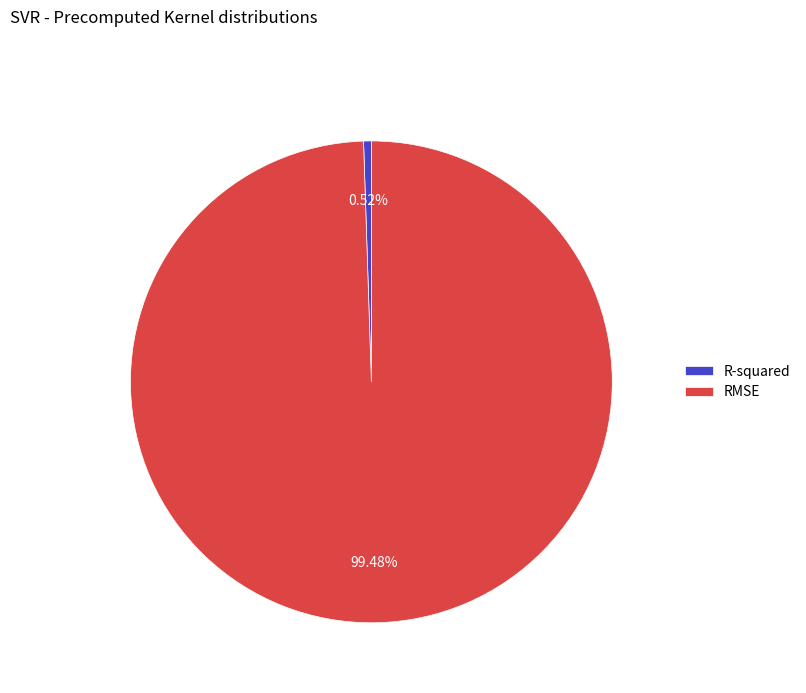

True or false: RMSE accounts for 99% of the total.

True